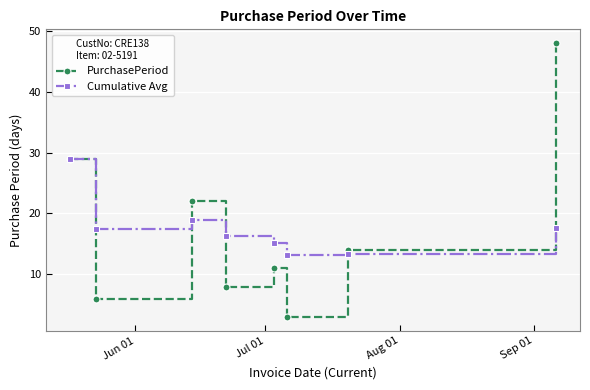

How many interior local valleys does the PurchasePeriod series have?

3